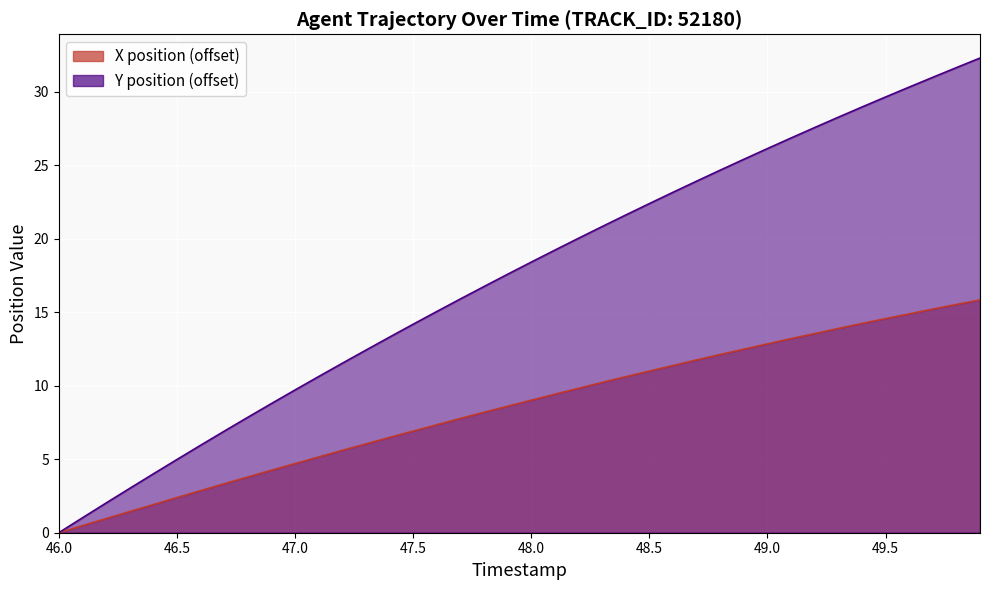

What is the highest value of the X position series?

15.8